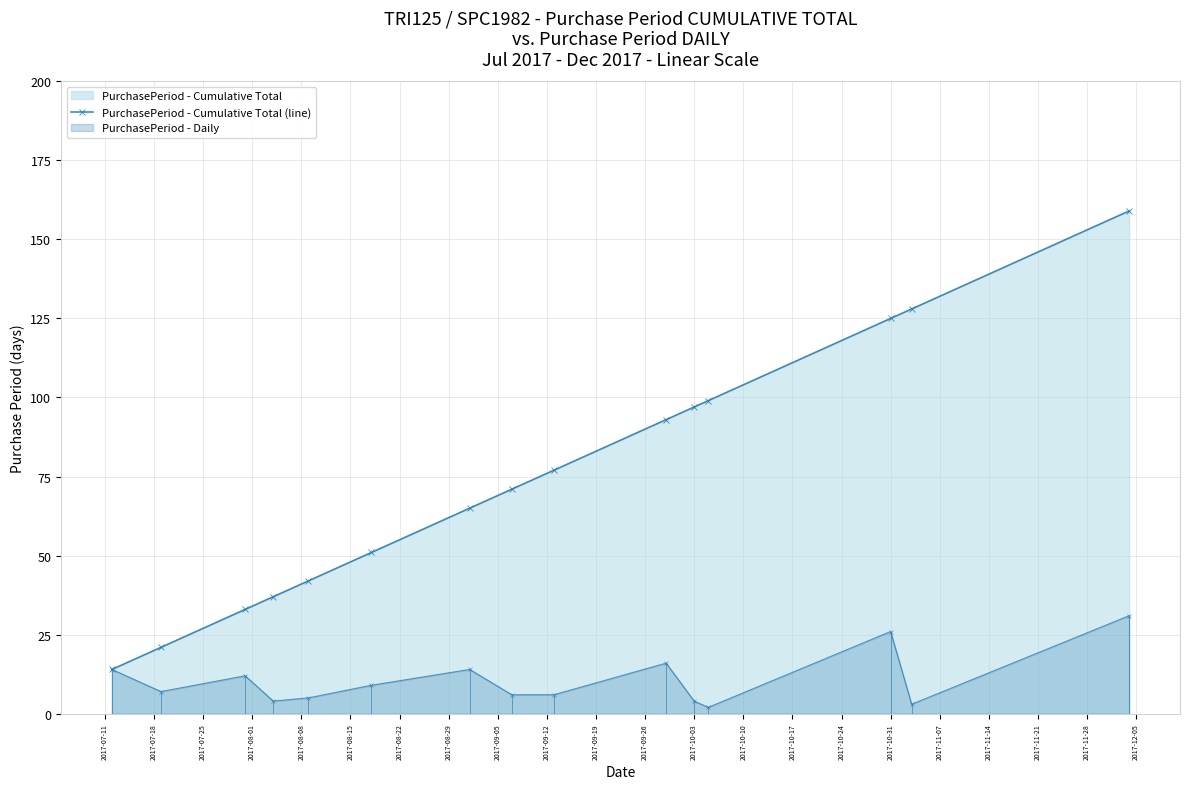

What position from the right is 2017-07-18?

14